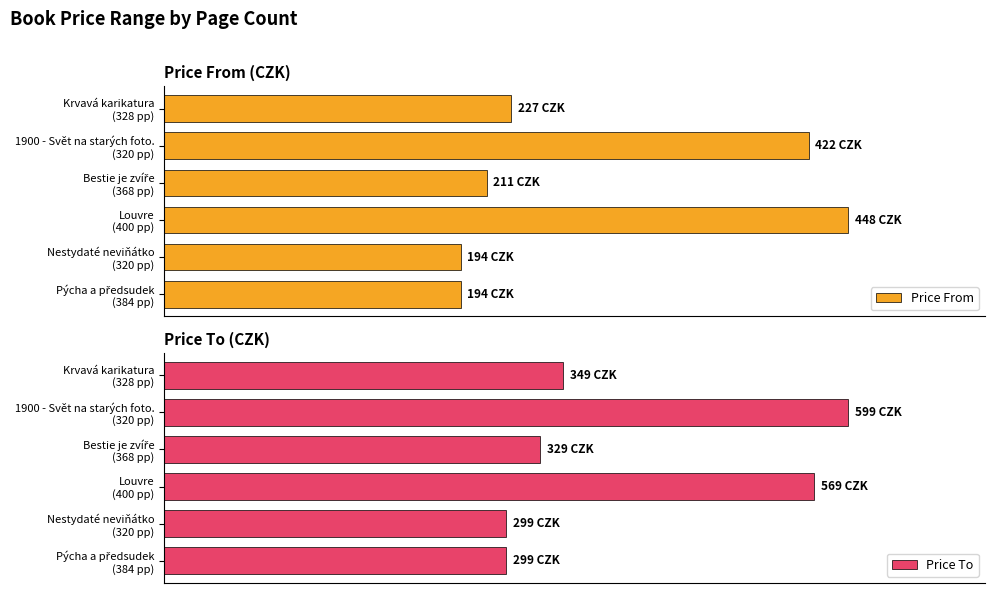

Between Louvre (400 pp) and Krvavá karikatura (328 pp), which series saw the biggest shift?

Price From